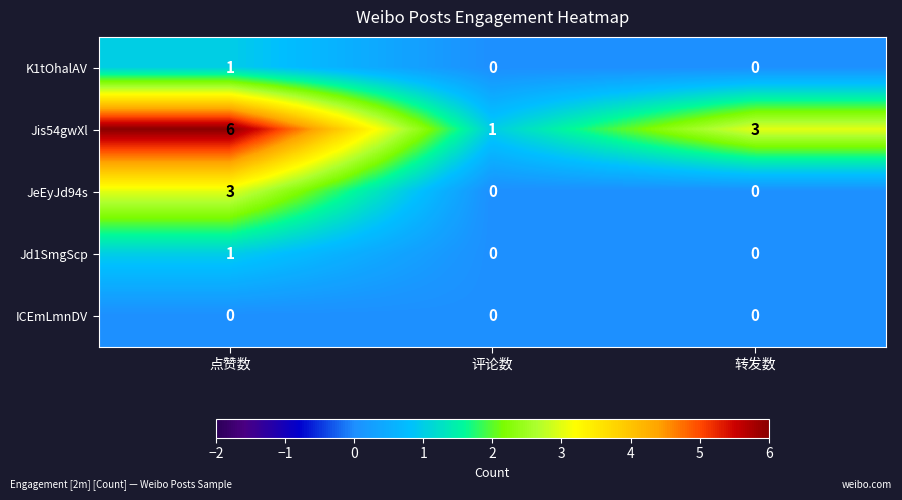

What is the difference between the maximum and minimum values in the Jis54gwXl series?

5